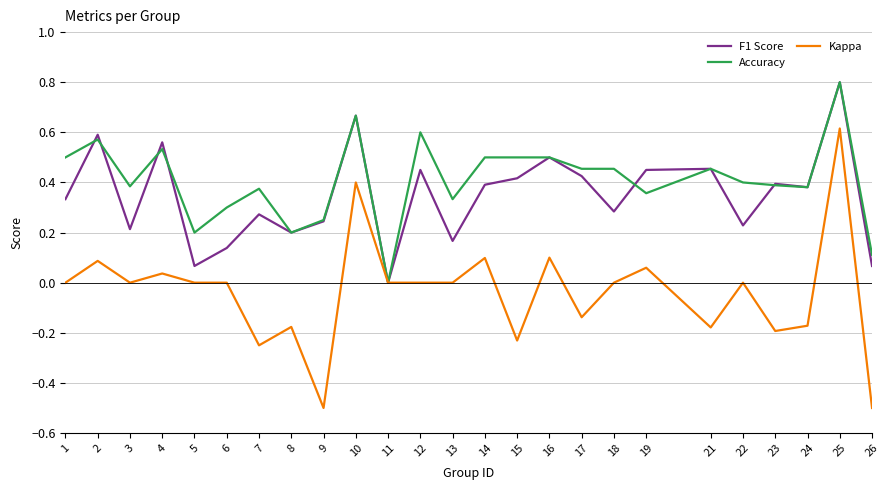

Is this an area chart (filled region under the line)?

No